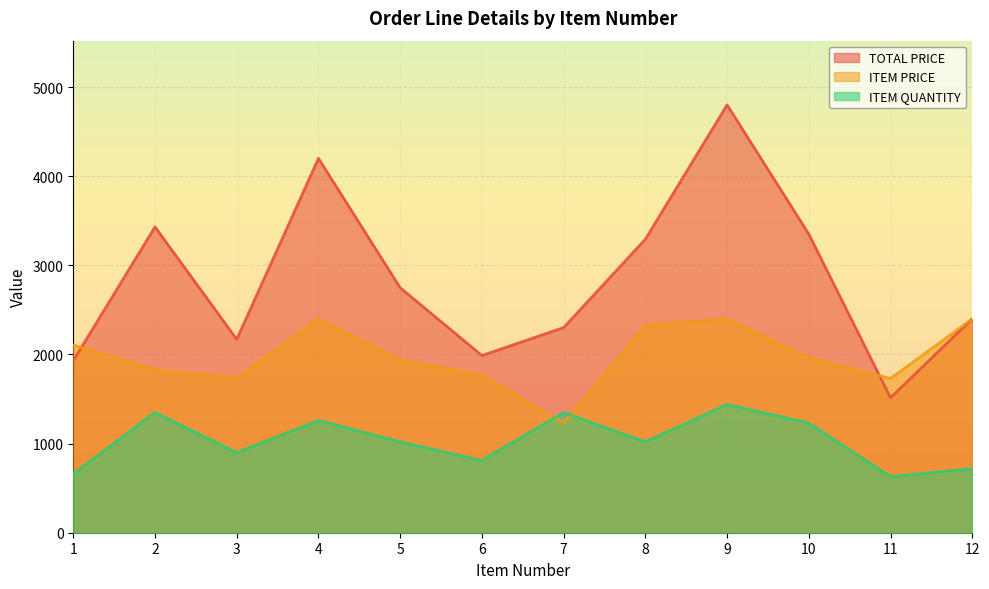

What is the difference between the maximum and second lowest values in the ITEM QUANTITY series?

780.0